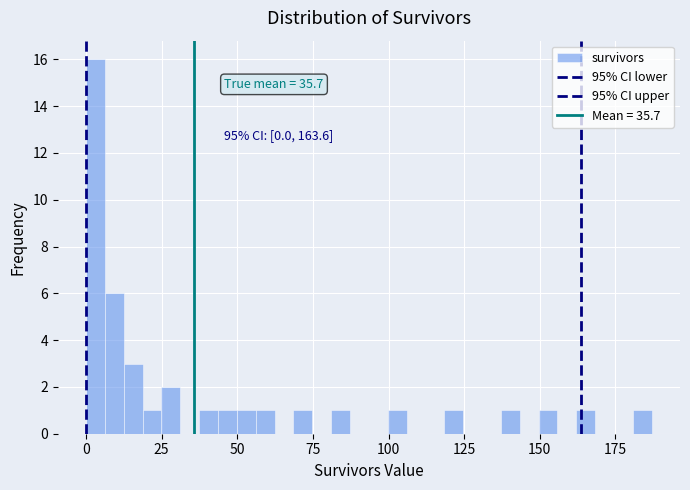

Read against the x-axis, roughly where is the centre of the tallest bar?

5